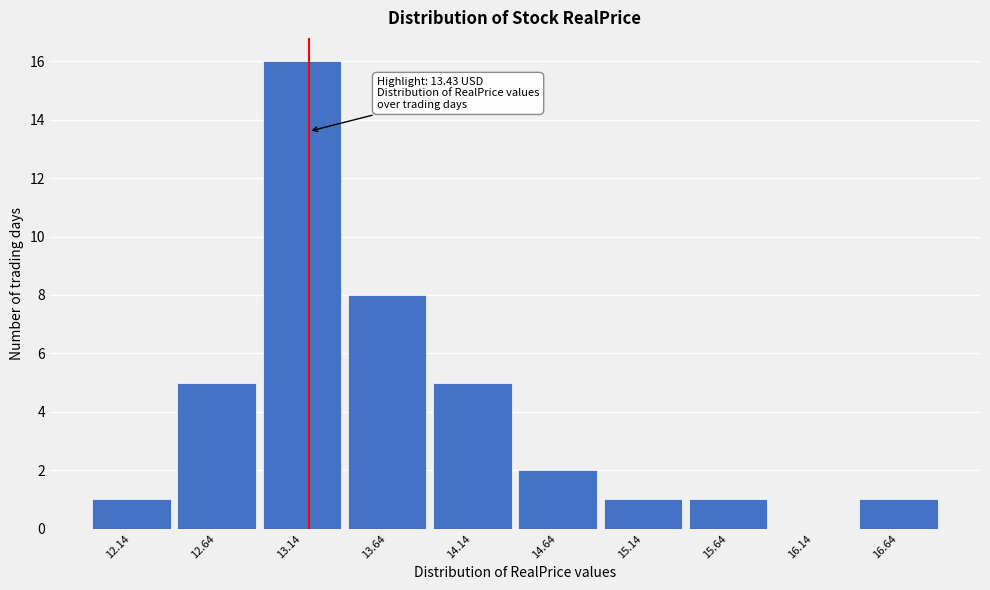

Reading left to right, transcribe all the data shown in this chart.

12.14=1	12.64=5	13.14=16	13.64=8	14.14=5	14.64=2	15.14=1	15.64=1	16.14=0	16.64=1